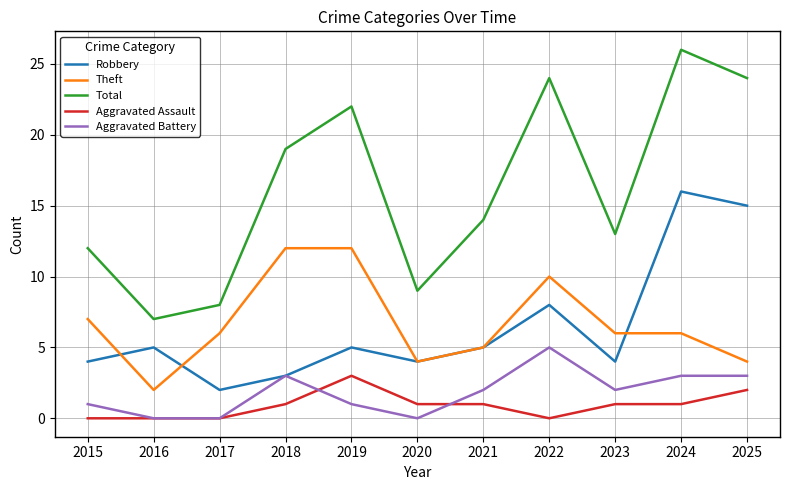

How many lines are shown in the chart?

5